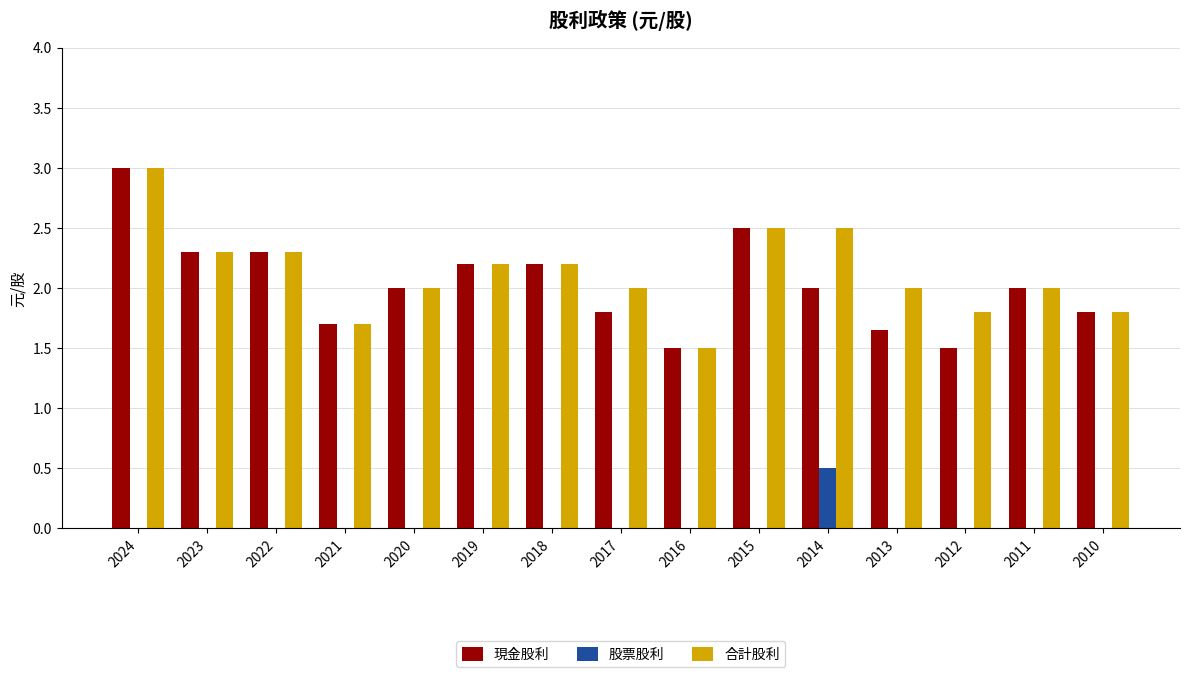

The value of 合計股利 at 2024 is 5.0. True or false?

False